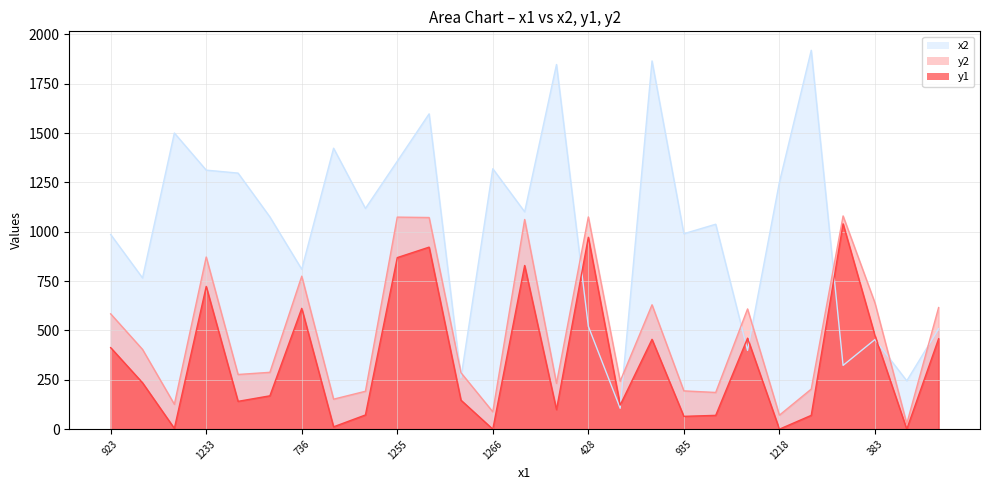

True or false: y2 and y1 intersect in this chart.

False